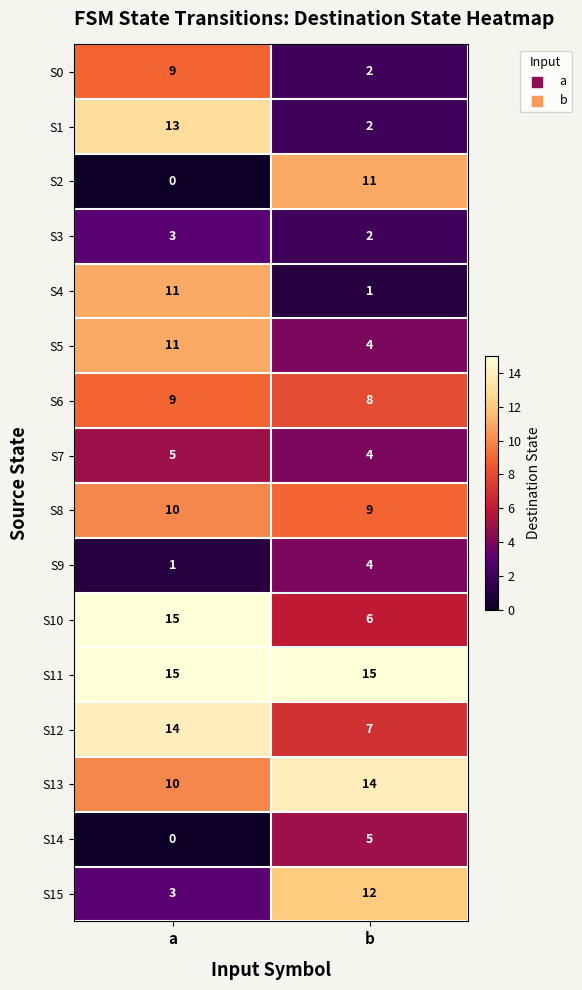

What is the lowest value of the S12 series?

7